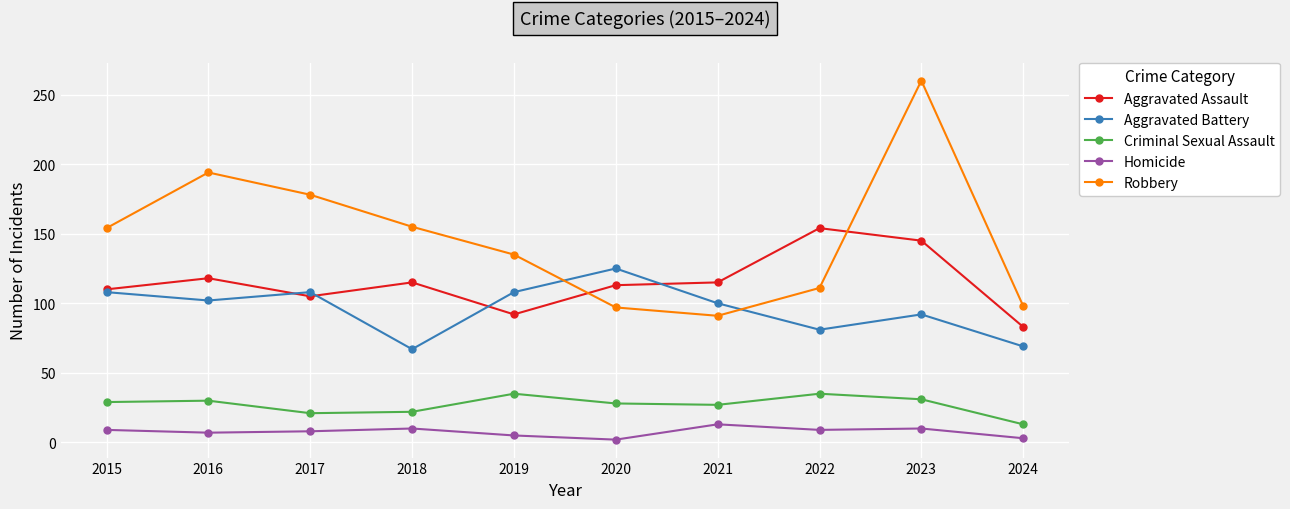

At which label is Robbery closest to 175?

2017